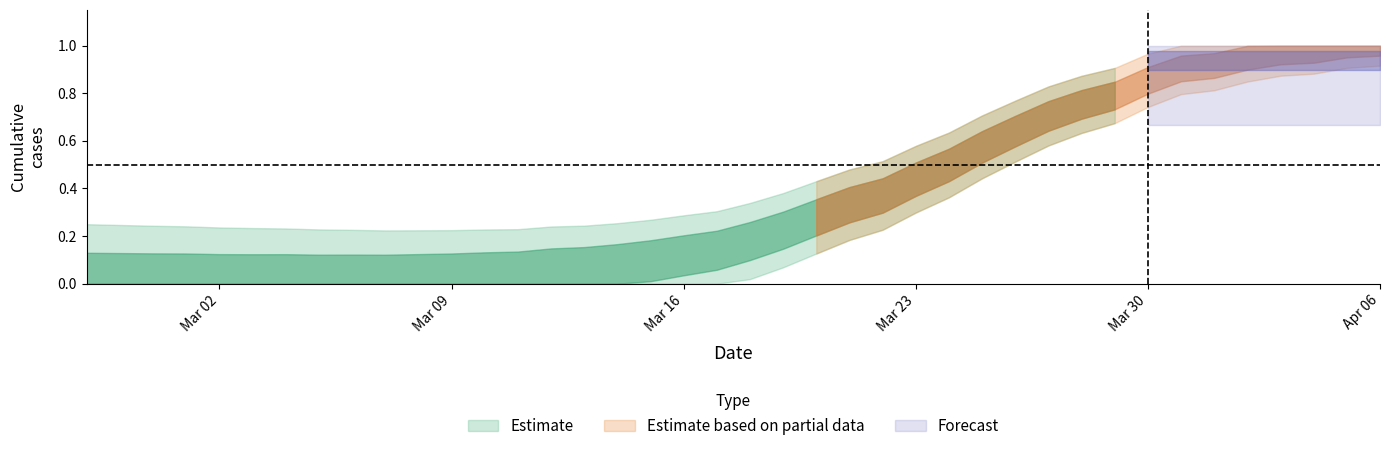

How many lines are shown in the chart?

1